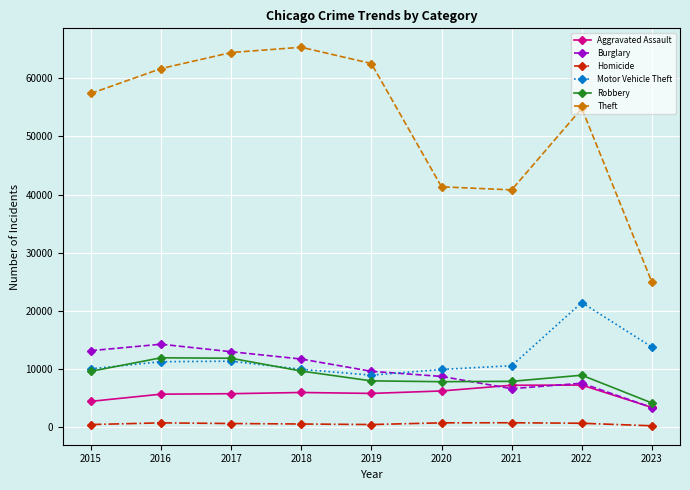

What is the sum of the Burglary values at 2020 and 2017?

21758